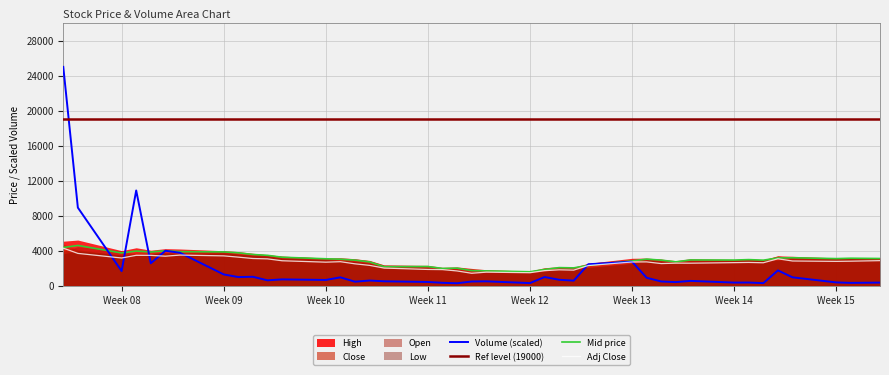

True or false: Ref level (19000) and Adj Close intersect in this chart.

False